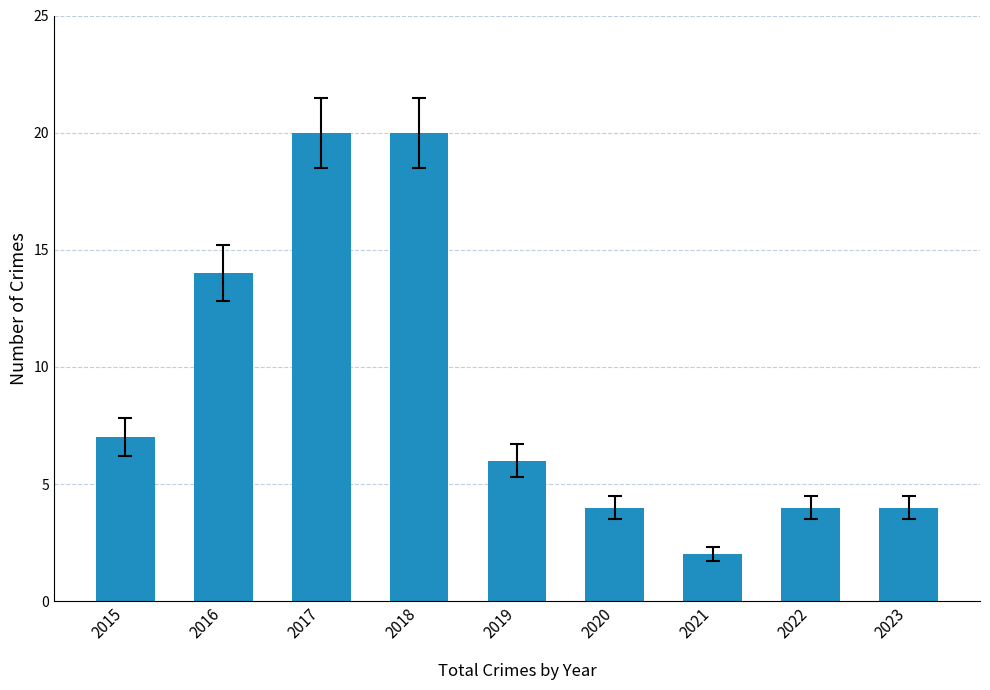

Where is the data nearest to the value 11?

2016